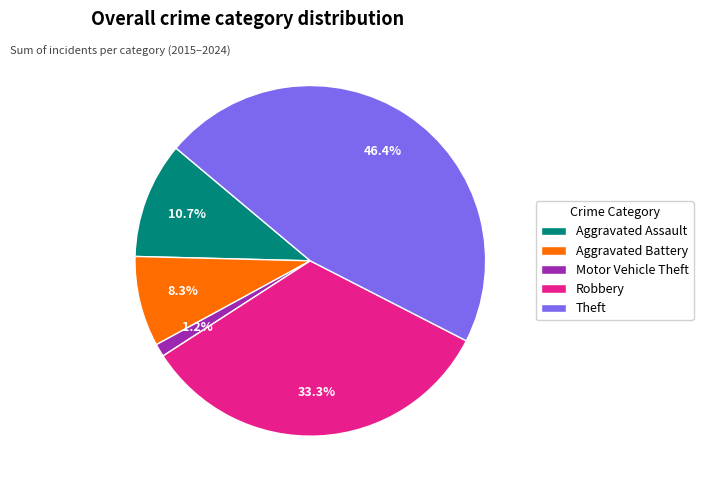

What percentage do Theft and Aggravated Battery together represent?

54.8%